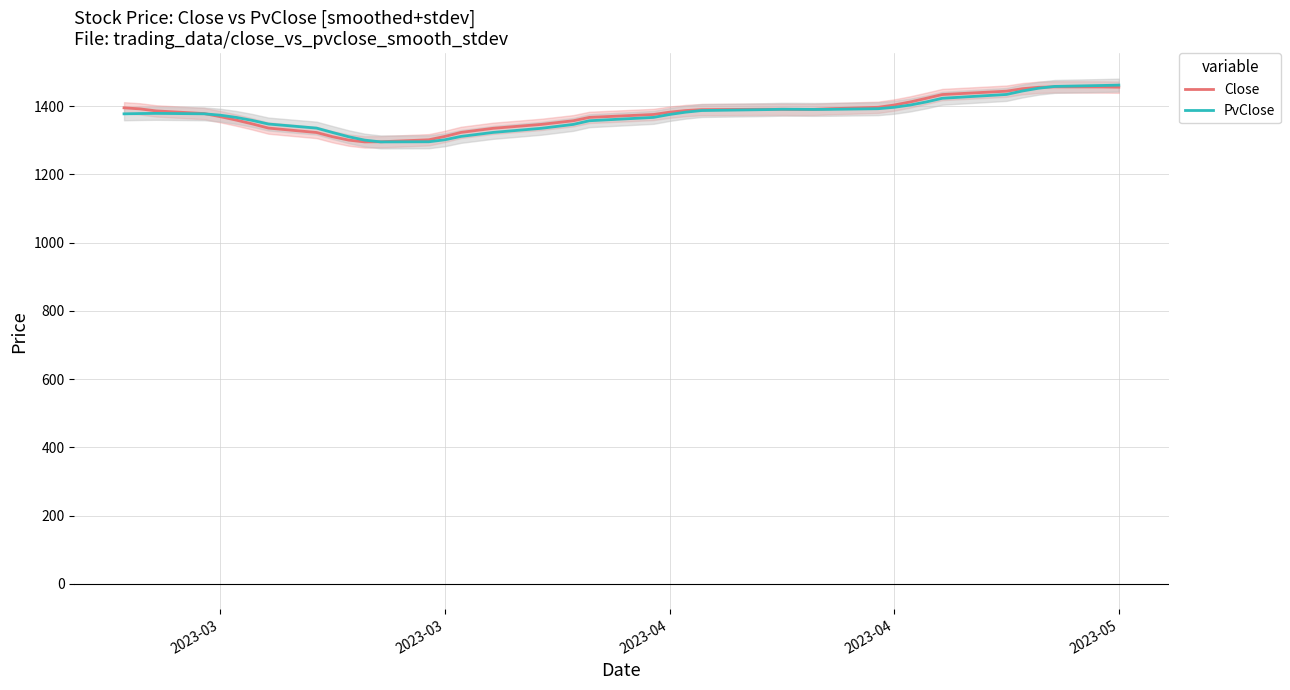

What is the maximum value for Close?

1456.7